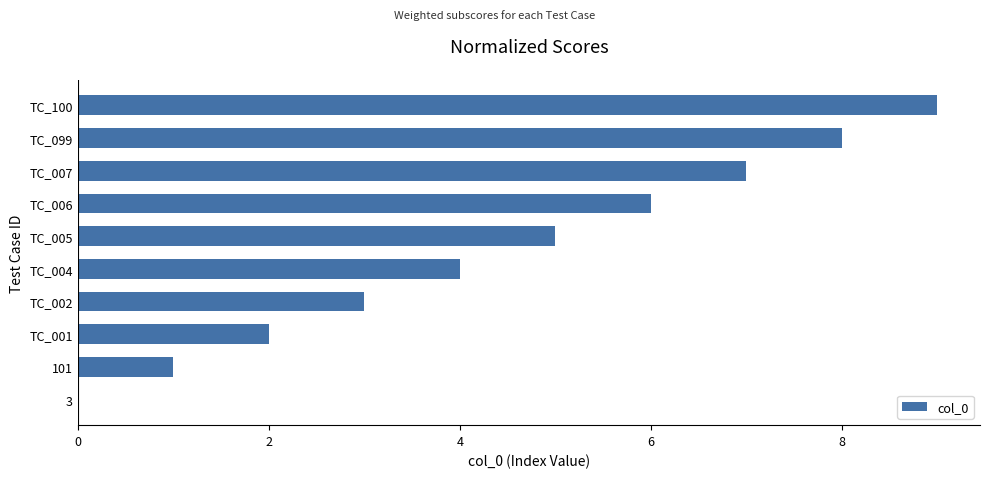

How many positive values are there?

9